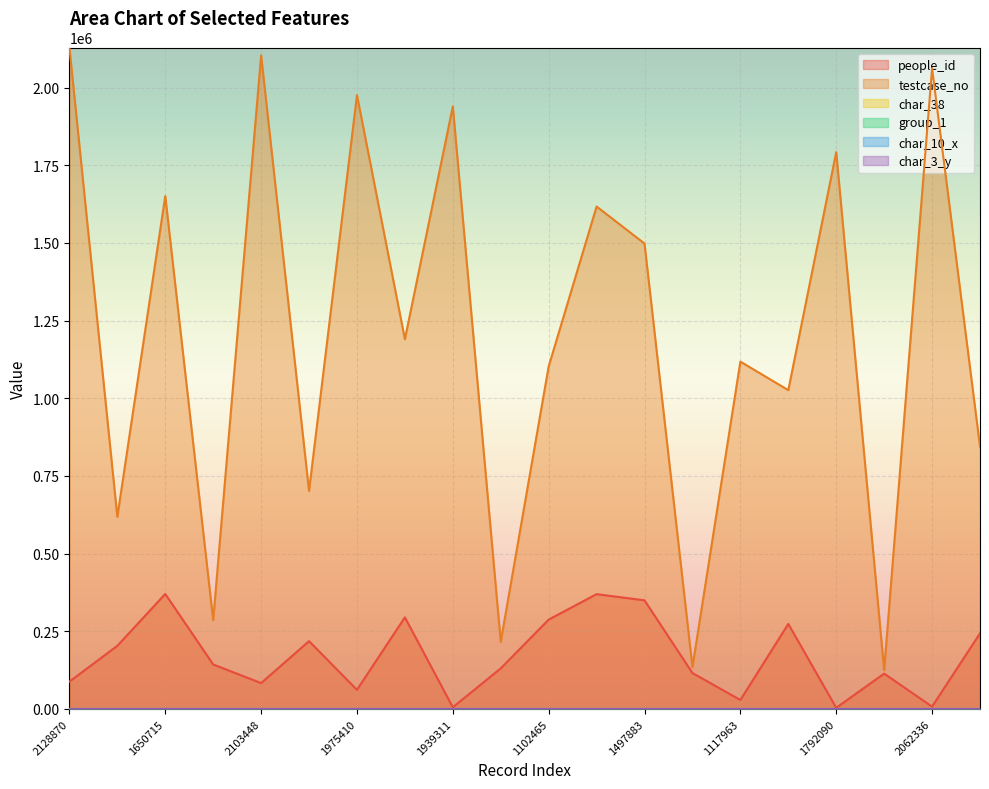

Where is the first local maximum for char_3_y?

285985